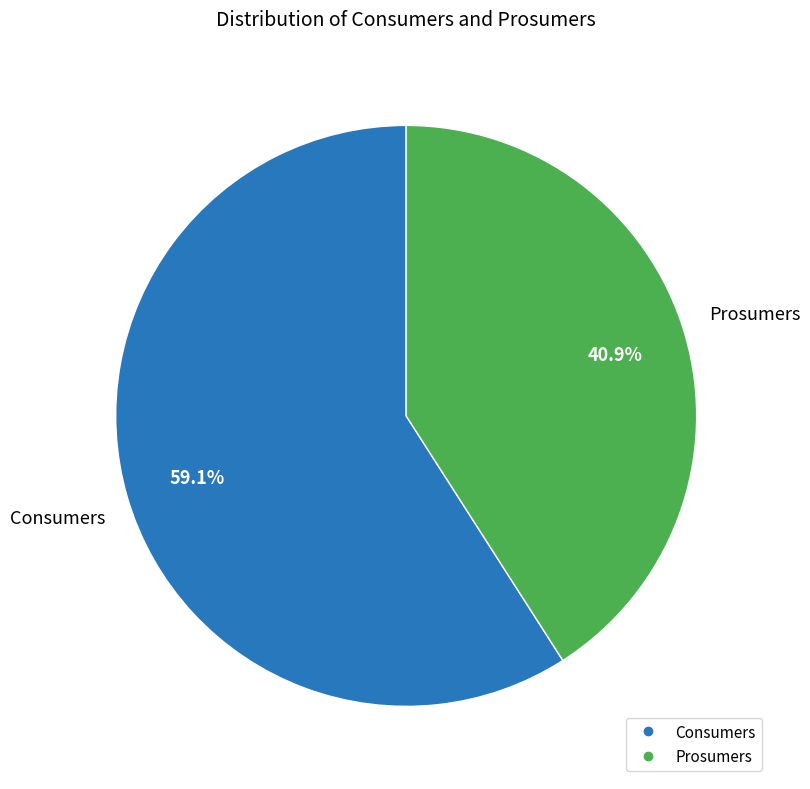

To the nearest percent, what percentage of the pie is Consumers?

59%